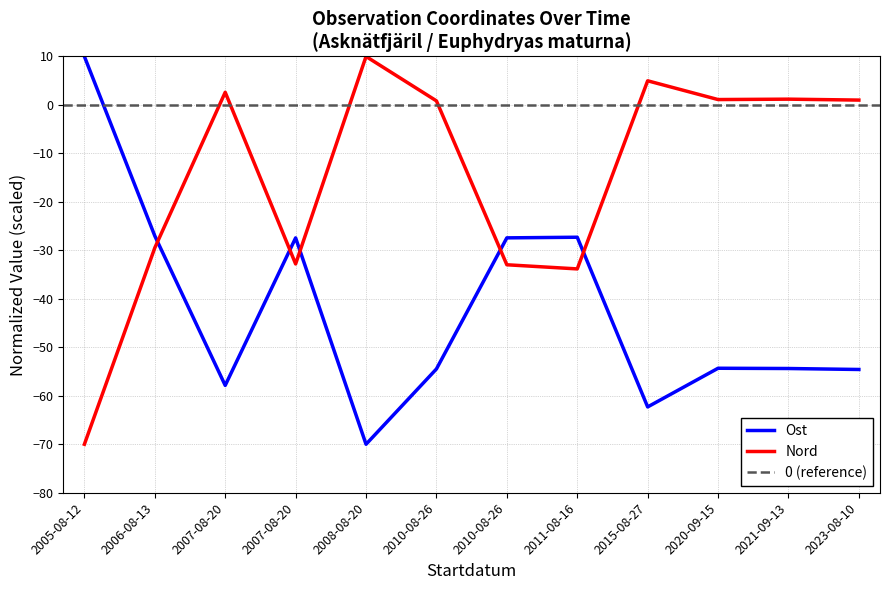

Which series has the widest spread of values?

Ost